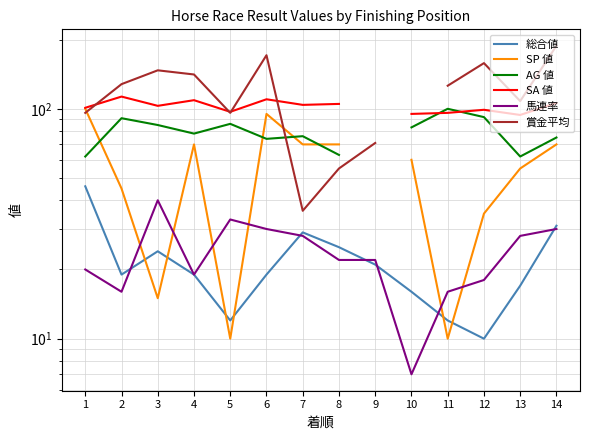

What is the value of the 総合値 point at the 11th from the left?

12.0